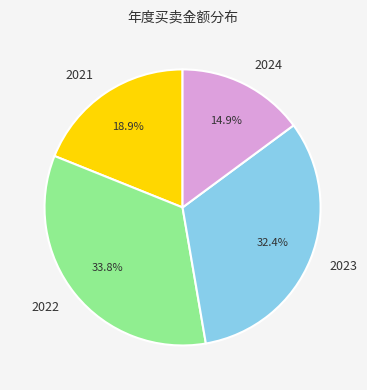

Which has a higher value, 2021 or 2022?

2022